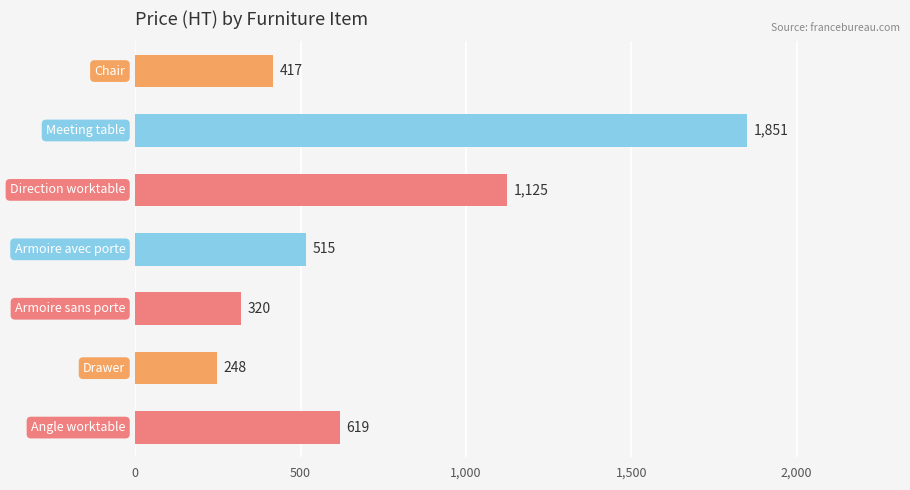

What is the difference between the maximum and minimum values?

1603